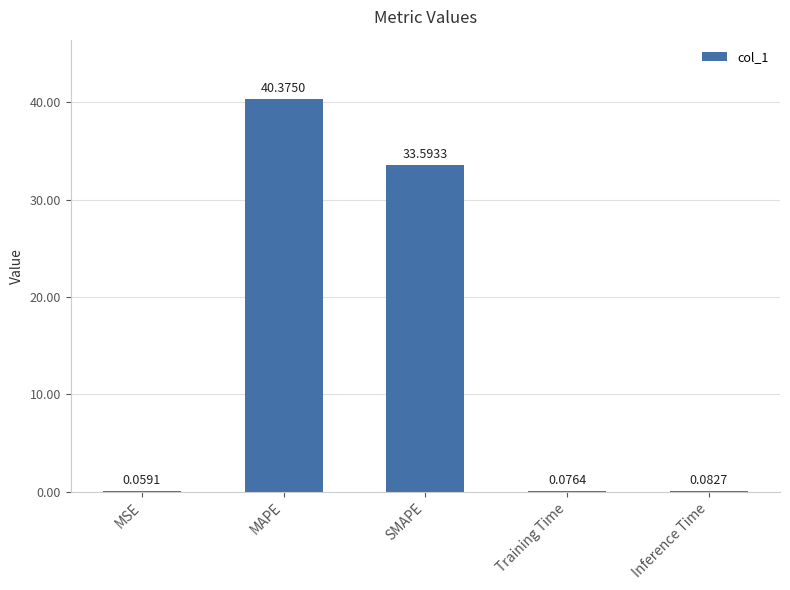

Which has a higher value, MSE or Inference Time?

Inference Time